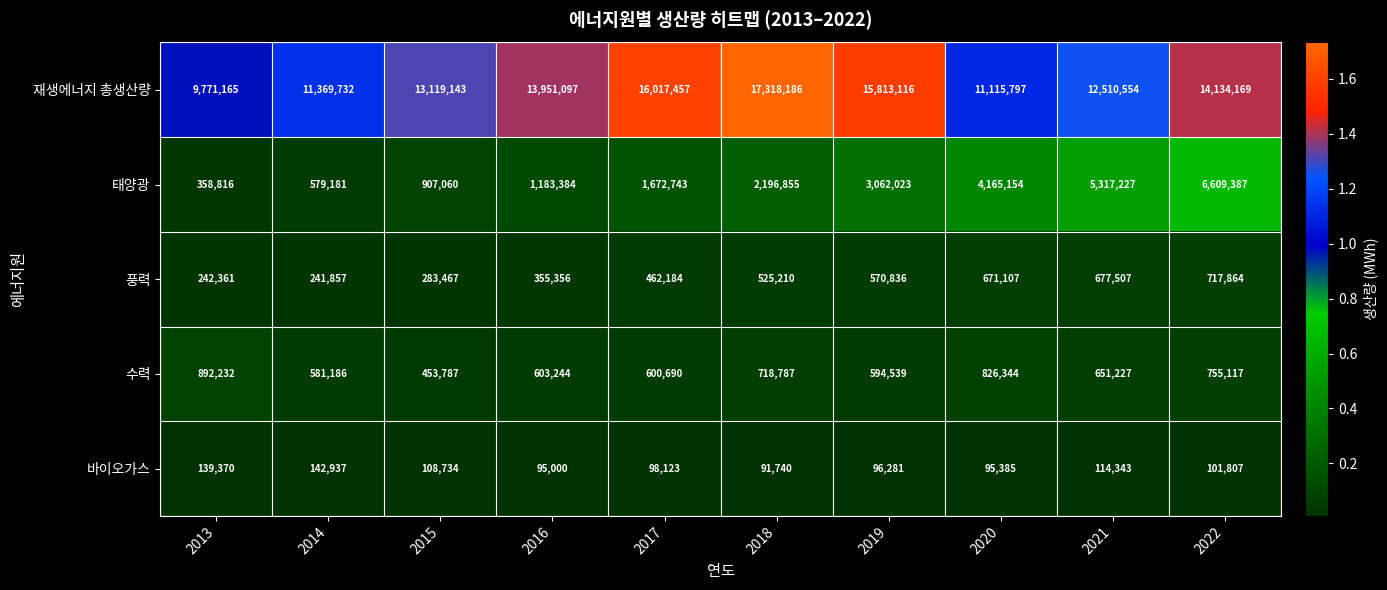

Which series has the largest total across all categories?

재생에너지 총생산량